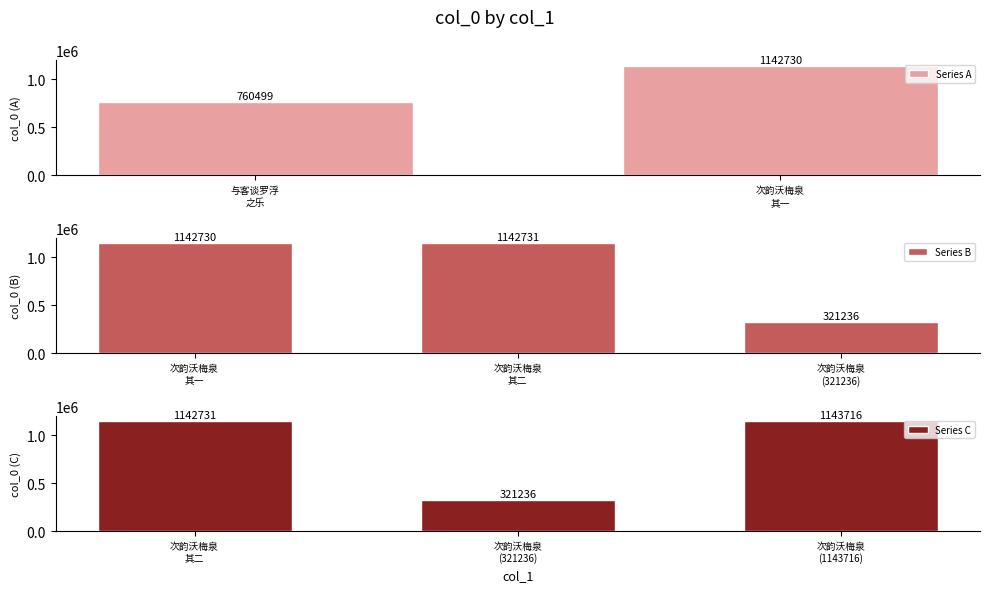

Rank the categories by value from highest to lowest.

次韵沃梅泉见寄咏稼隐相过之乐并督作诗, 次韵沃梅泉见寄咏稼隐相过之乐并督作诗 其二, 次韵沃梅泉见寄咏稼隐相过之乐并督作诗 其一, 与客谈罗浮之乐，并言居山之利，因成长句, 次韵沃梅泉见寄咏稼隐相过之乐并督作诗